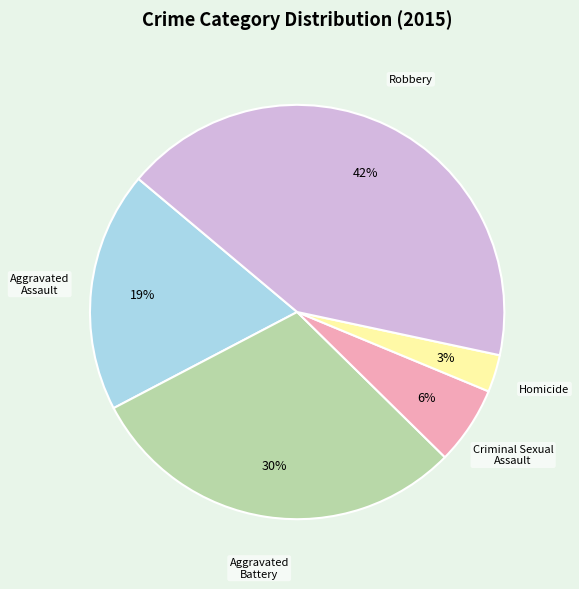

To the nearest percent, what is the difference between the Homicide and Criminal Sexual Assault slice percentages?

3%